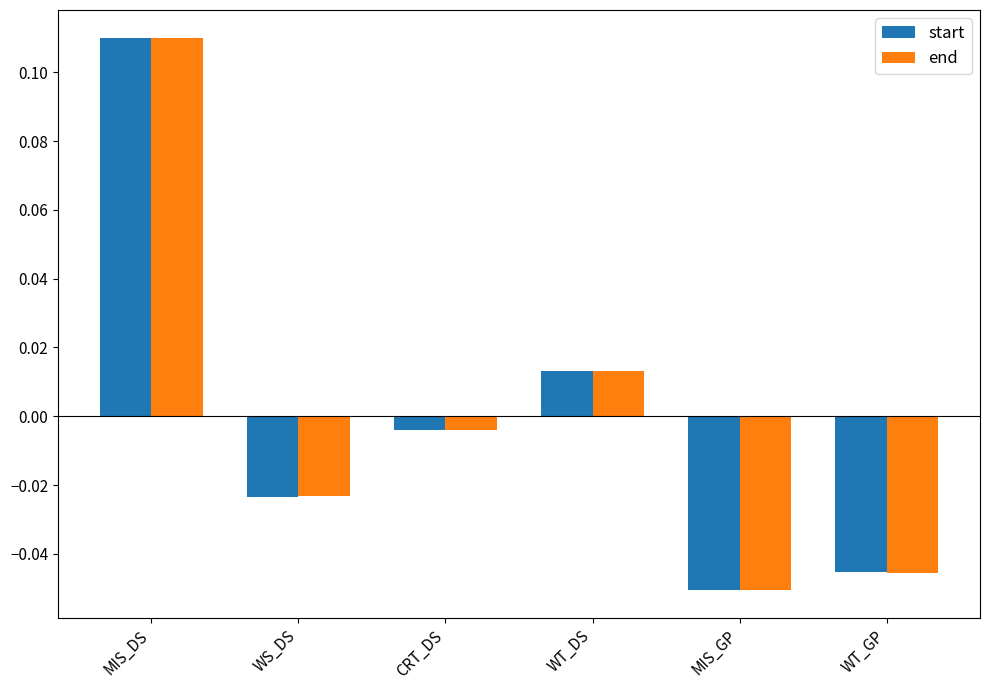

Between MIS_DS and WT_GP, which series saw the biggest shift?

end